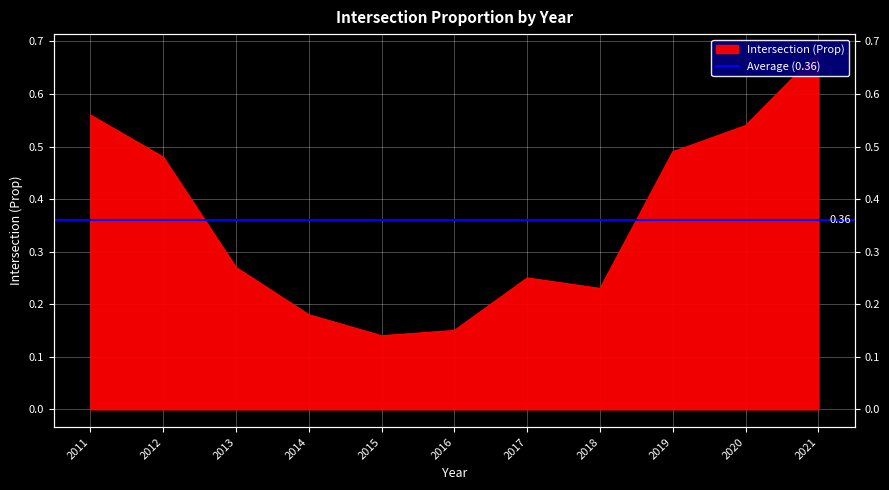

How many series are shown in this chart?

1